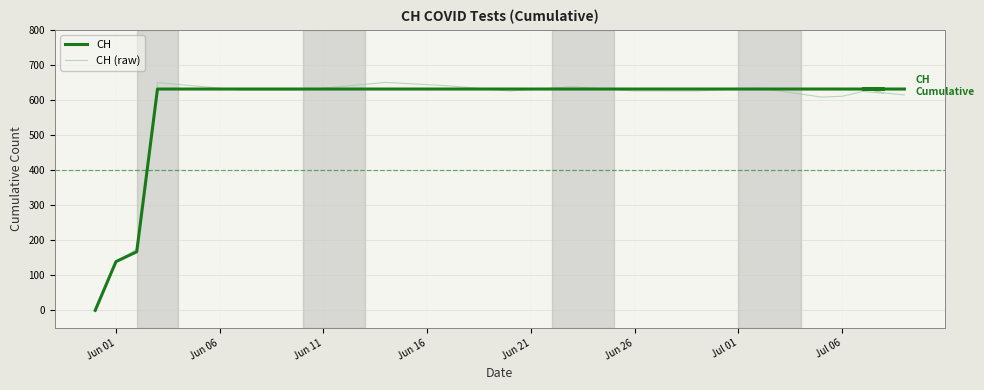

Reading left to right, extract all data points from this chart.

CH: 0.0	139.0	167.0	631.0	631.0	631.0	631.0	631.0	631.0	631.0	631.0	631.0	631.0	631.0	631.0	631.0	631.0	631.0	631.0	631.0
CH (raw): 6.0	137.3	174.8	649.3	628.2	628.2	650.0	640.2	625.4	637.5	625.4	625.4	633.9	608.0	610.3	624.3	618.8	634.8	620.1	614.1